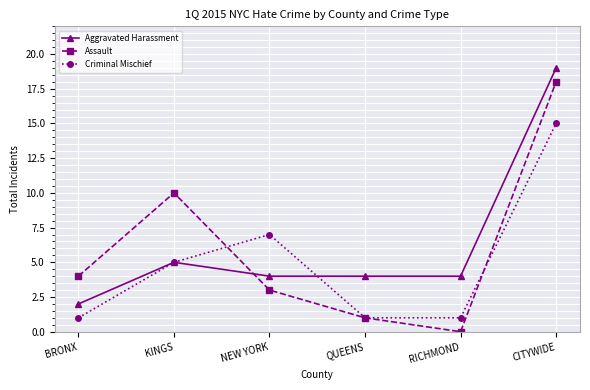

Rank the series at BRONX from lowest to highest value.

Criminal Mischief, Aggravated Harassment, Assault